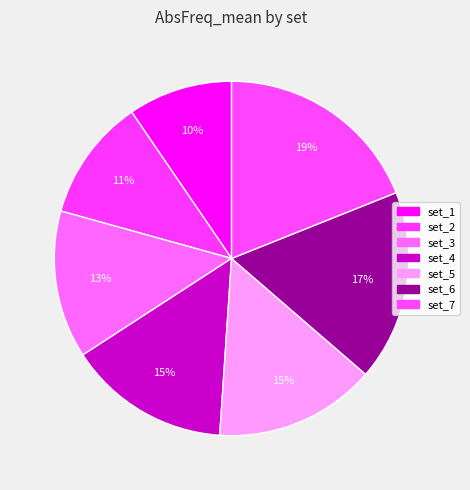

Combined, what portion of the pie is set_3 and set_6?

30.9%